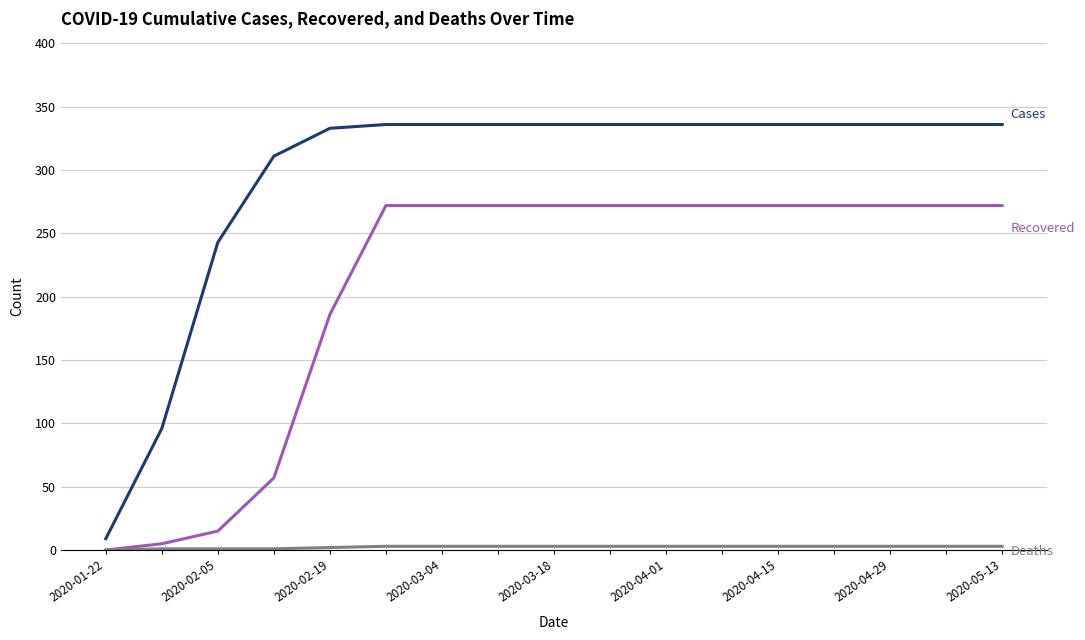

What is the maximum value shown in the chart?

336